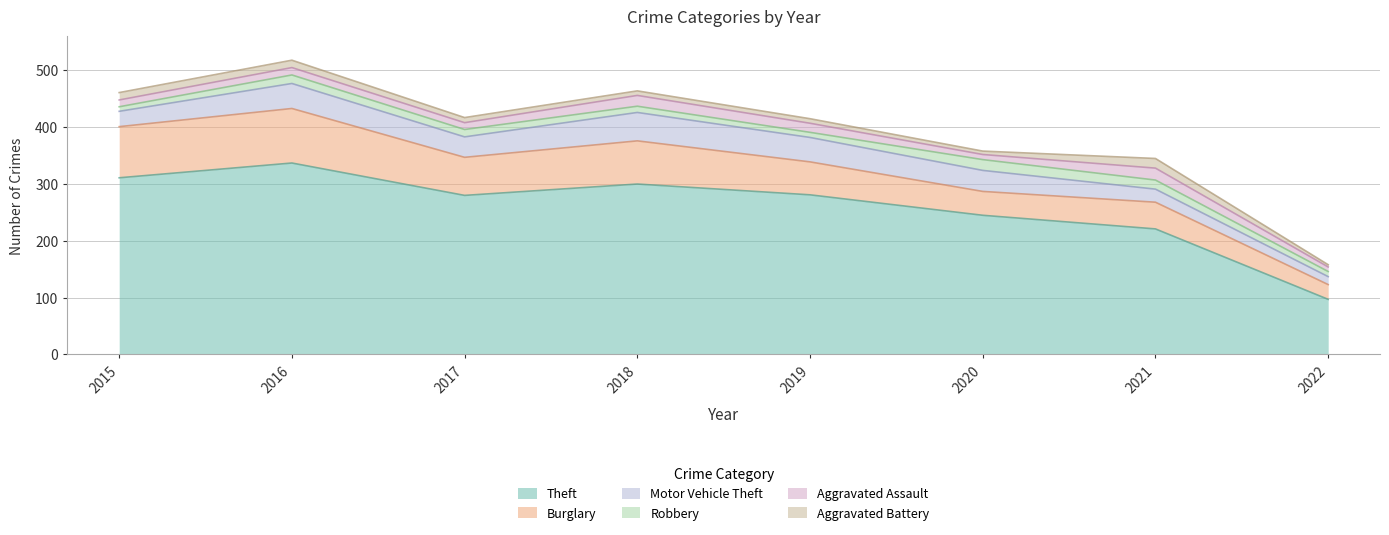

Between 2016 and 2017, which series saw the biggest shift?

Theft